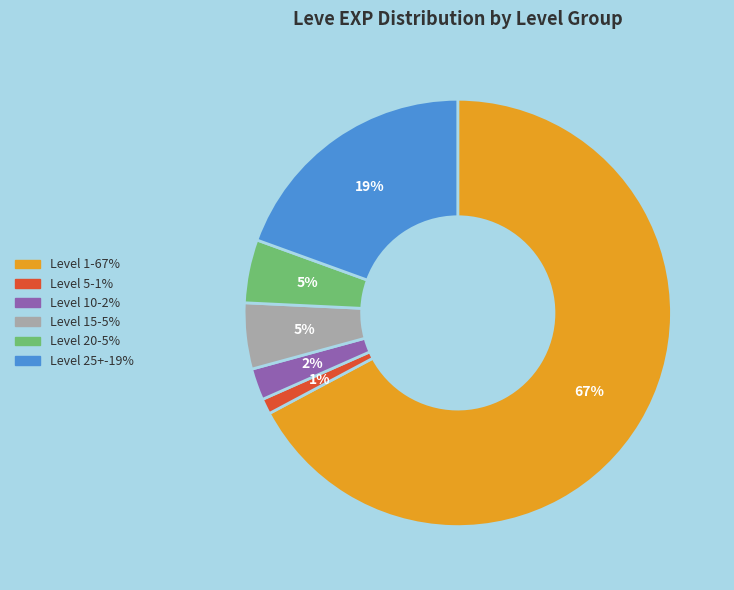

To the nearest percent, what is the average slice percentage?

17%